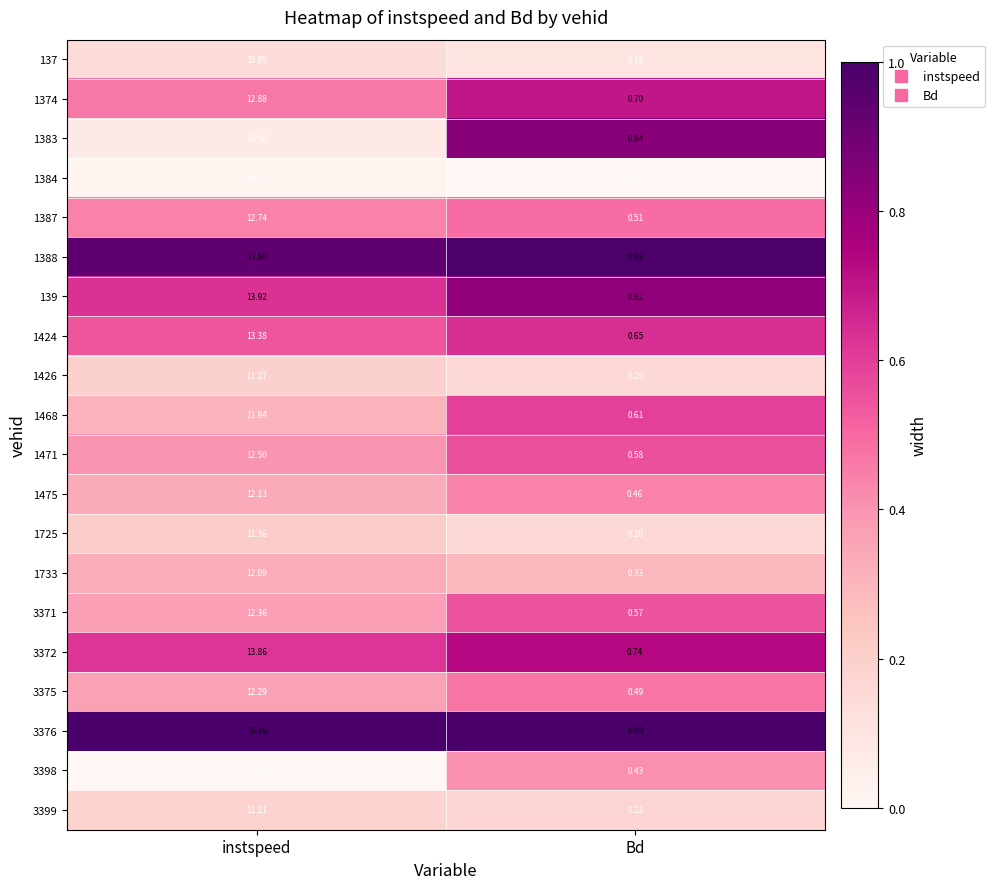

Is the value of 3372 at instspeed greater than the value of 1733 at instspeed?

Yes